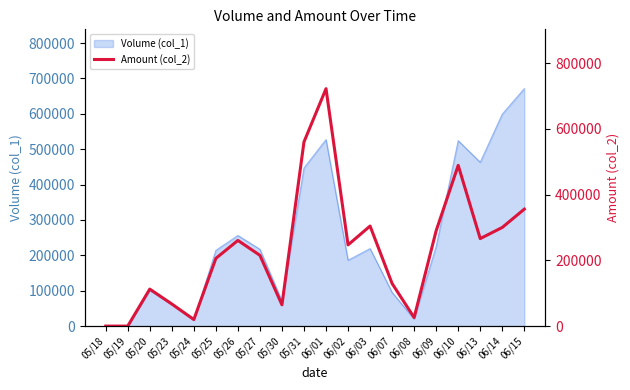

What is the approximate value at 05/20, to the nearest 10?

112570